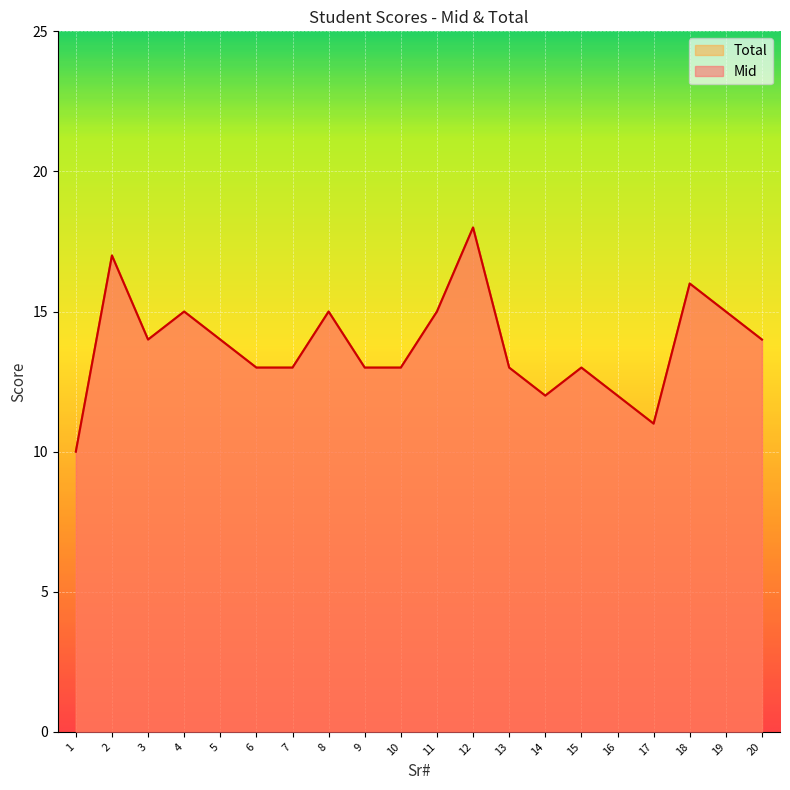

Reading left to right, extract all data points from this chart.

Mid: 1=10	2=17	3=14	4=15	5=14	6=13	7=13	8=15	9=13	10=13	11=15	12=18	13=13	14=12	15=13	16=12	17=11	18=16	19=15	20=14
Total: 1=10	2=17	3=14	4=15	5=14	6=13	7=13	8=15	9=13	10=13	11=15	12=18	13=13	14=12	15=13	16=12	17=11	18=16	19=15	20=14